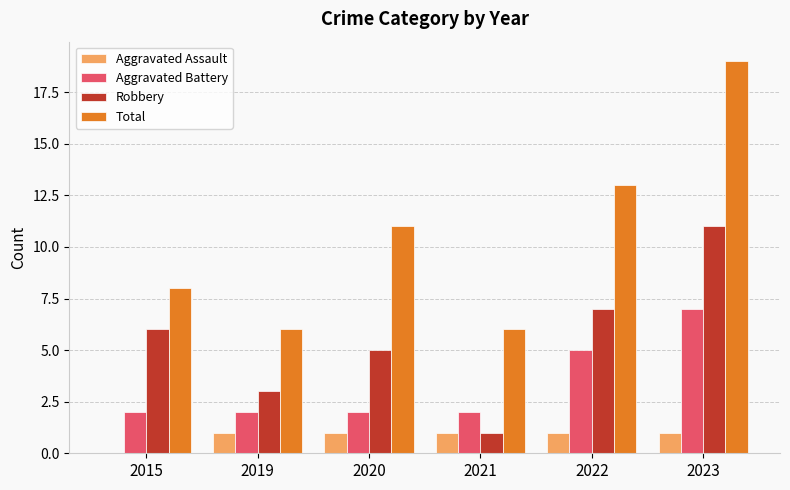

The value of Aggravated Assault at 2021 is 1. True or false?

True